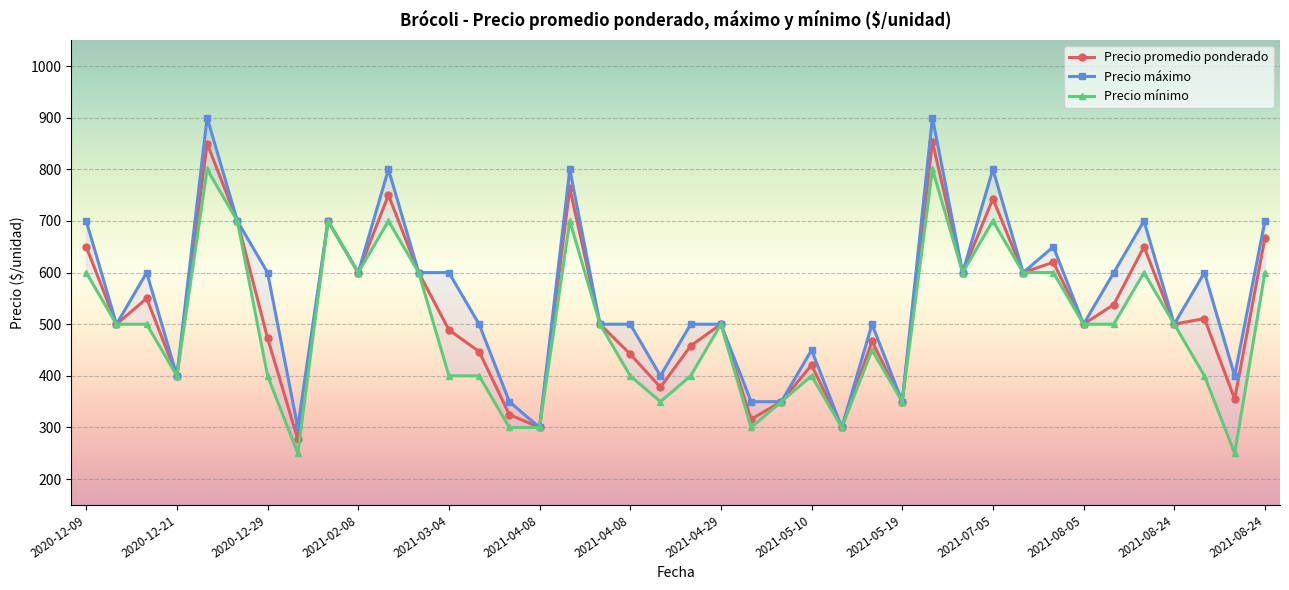

Is the value of Precio promedio ponderado at 2021-04-08 greater than the value of Precio minimo at 2021-04-08?

No